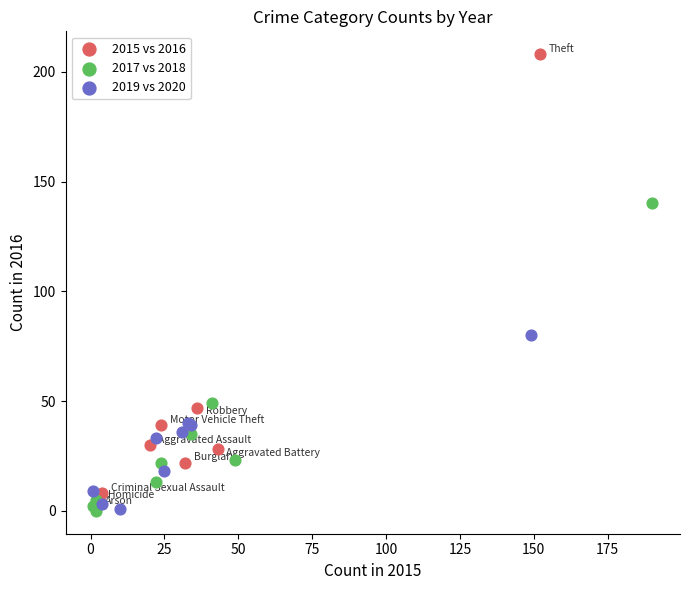

Which series reaches the maximum Y coordinate?

2015 vs 2016